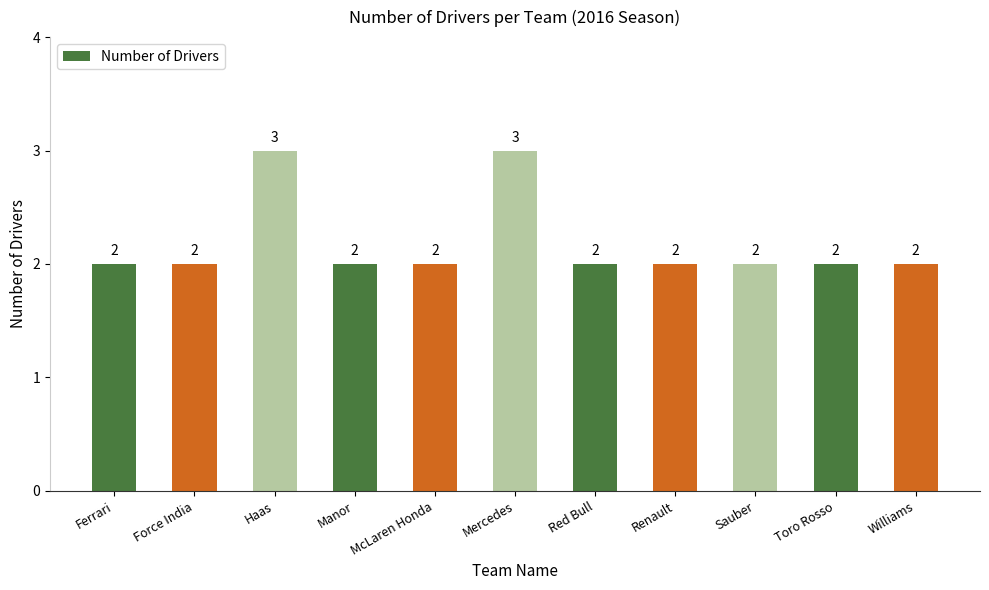

Read the value at McLaren Honda.

2